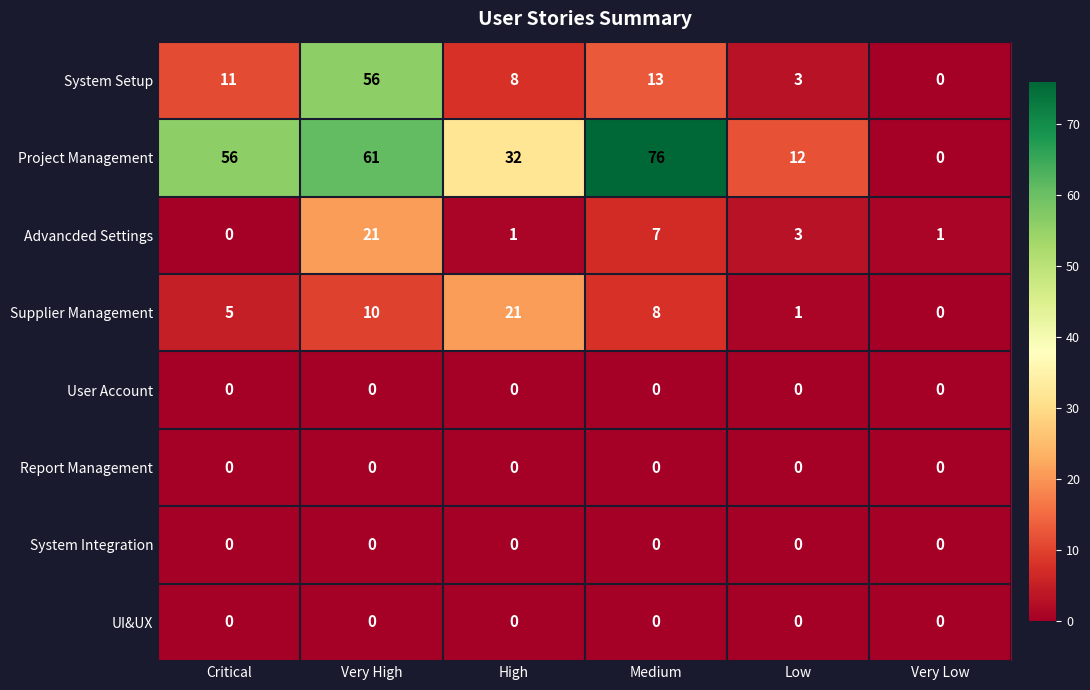

What is the total value across all series at Medium?

104